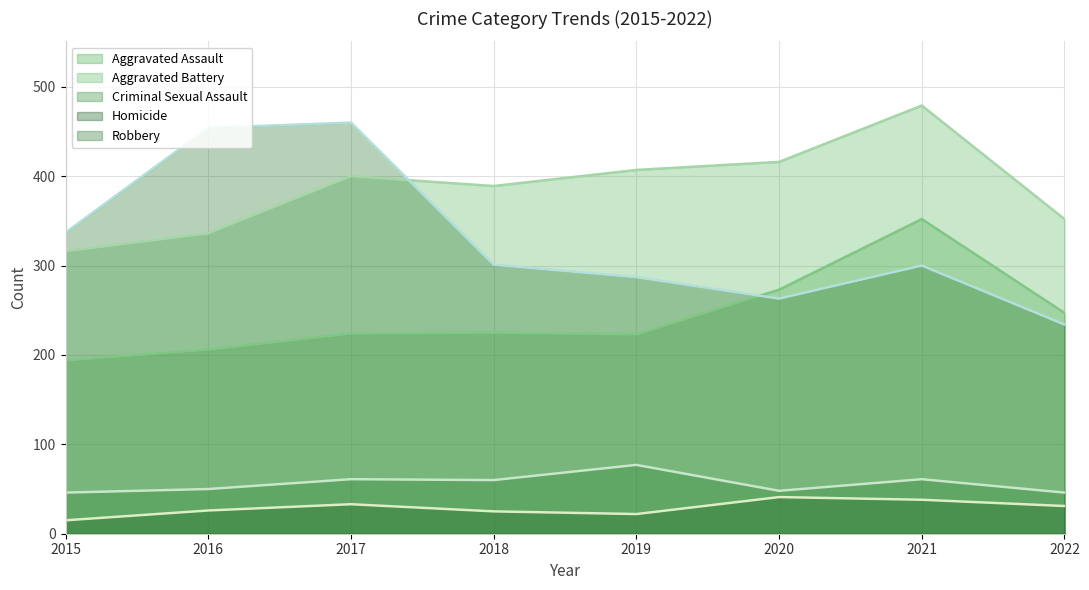

Between which two adjacent categories do Robbery and Aggravated Battery first intersect?

2017 and 2018